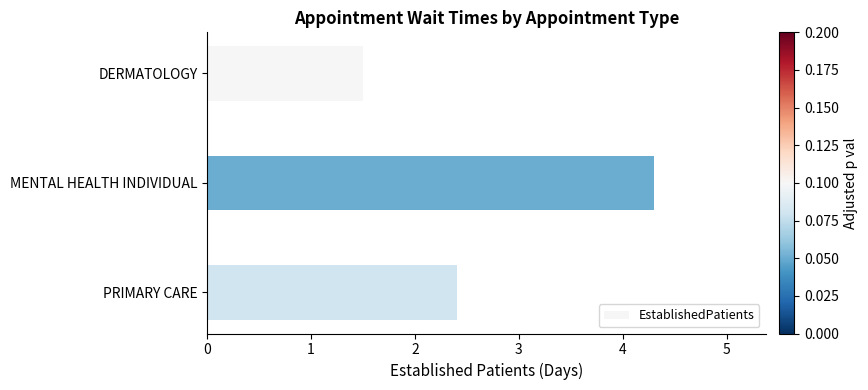

Is it true that the value at PRIMARY CARE is 4.1?

False